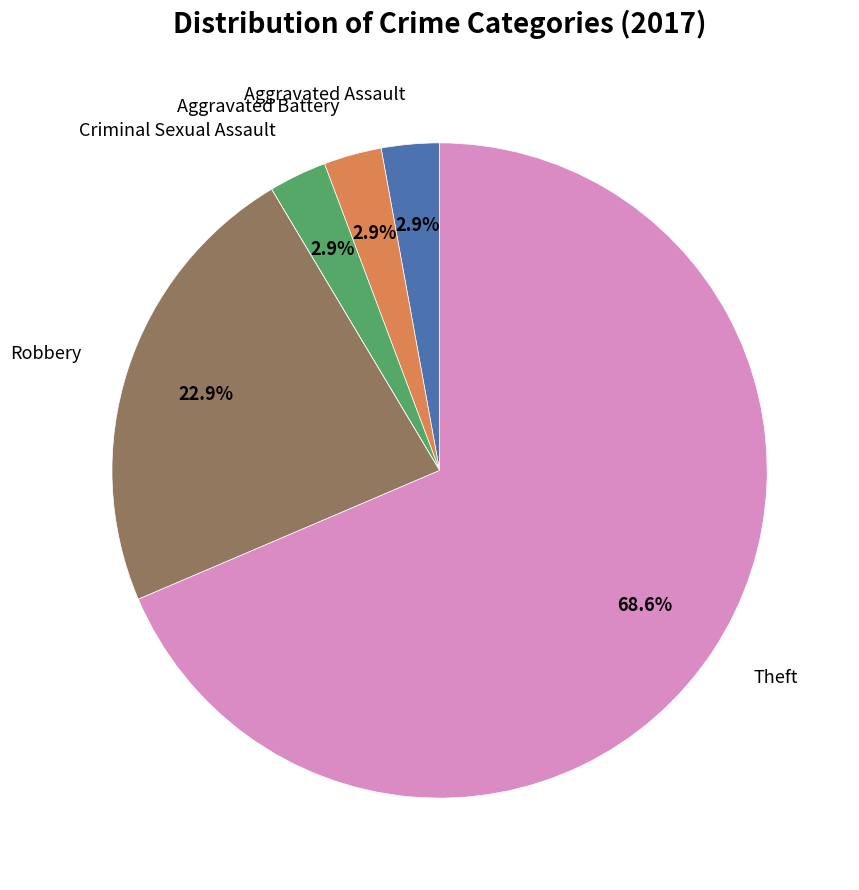

Is there any slice that represents more than half of the pie?

Yes